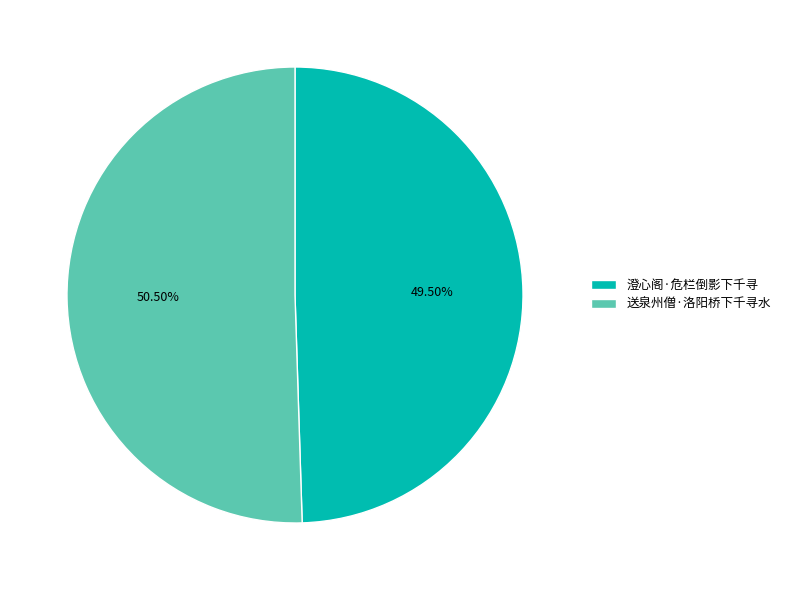

Does 澄心阁·危栏倒影下千寻 account for over 50% of the chart?

No